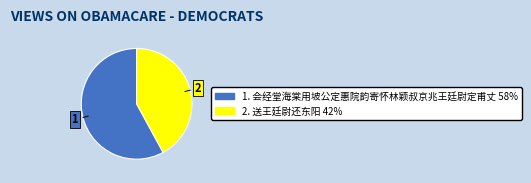

Is there a majority slice in this chart?

Yes